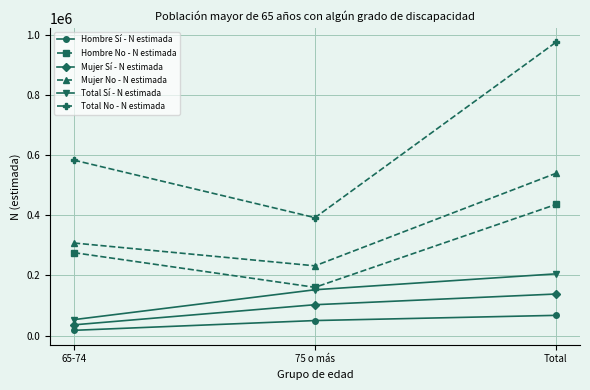

At how many categories does at least one series exceed 509699?

2